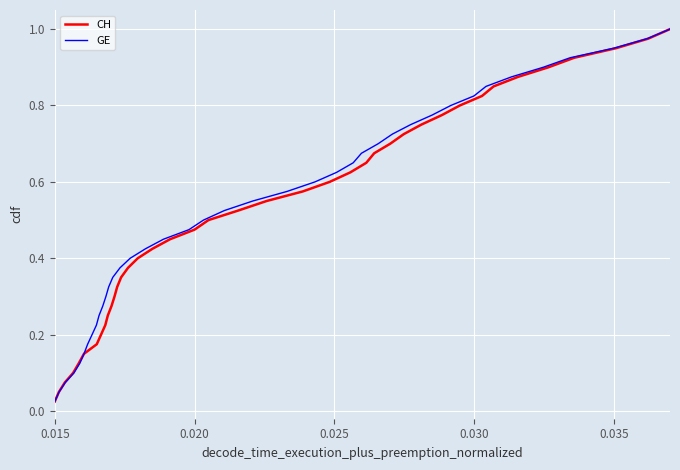

What are all the series names shown in the legend?

CH, GE